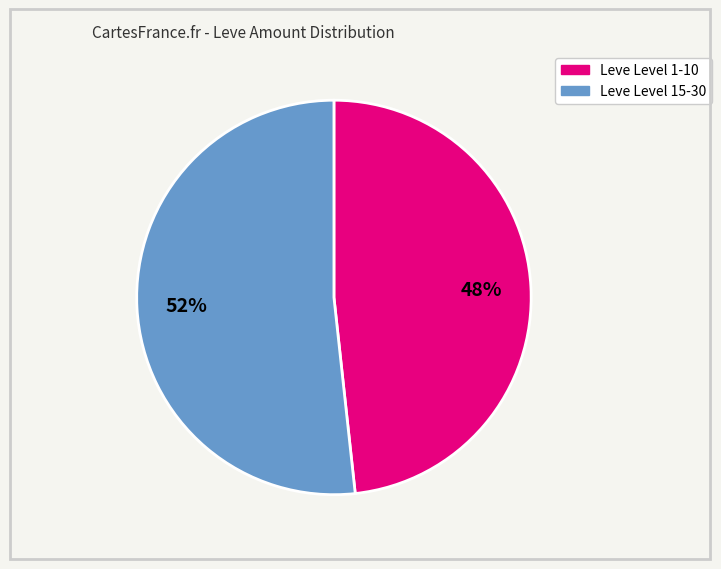

Is there any slice that represents more than half of the pie?

Yes